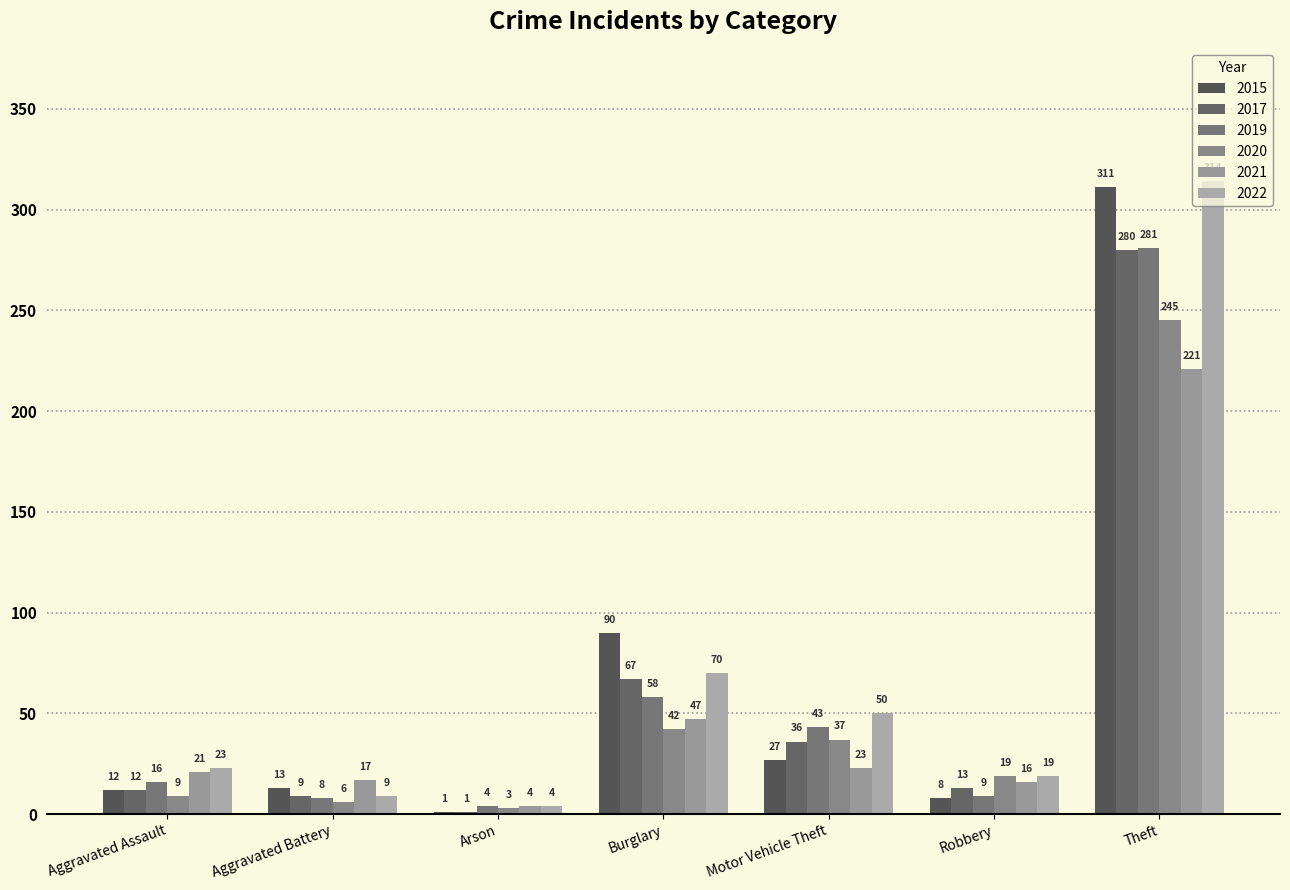

How many groups of bars are there?

7